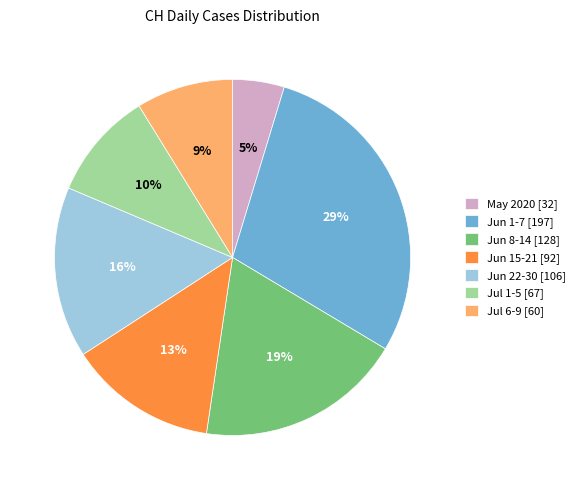

True or false: Jul 6-9 [60] accounts for 9% of the total.

True